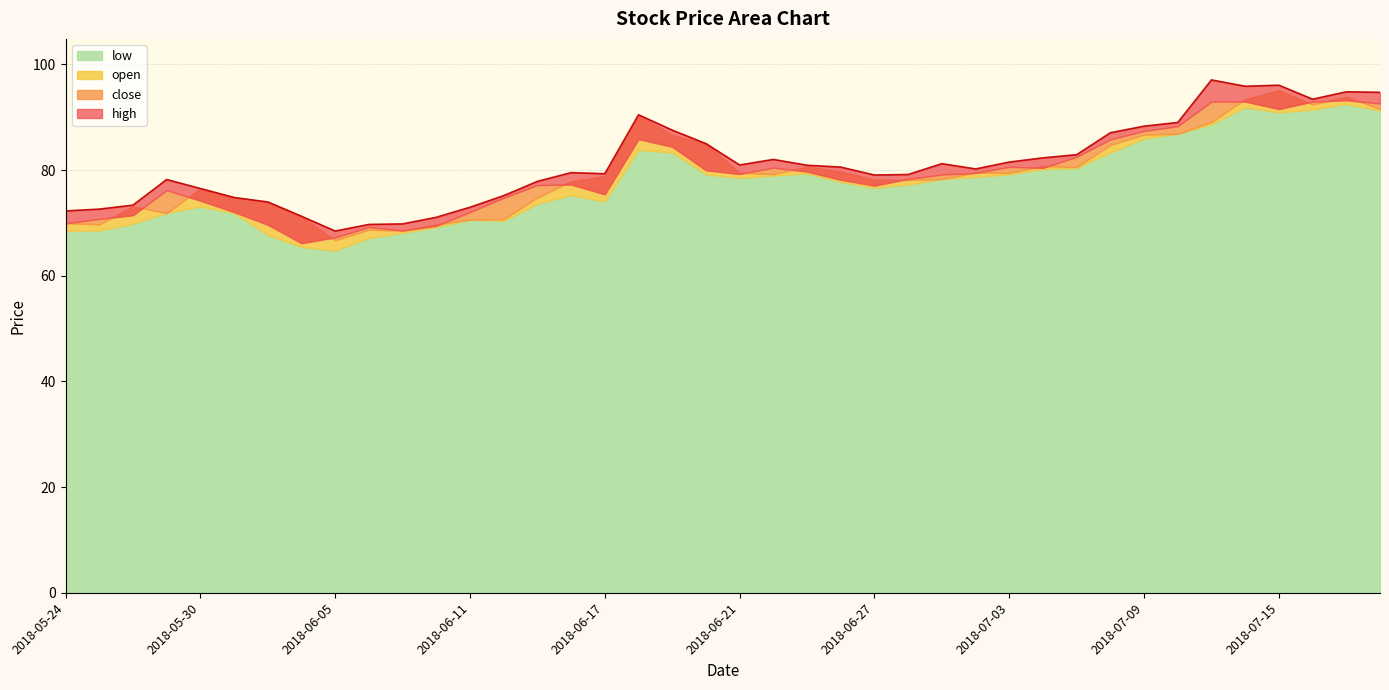

At which category does the chart reach its minimum across all series?

2018-06-05